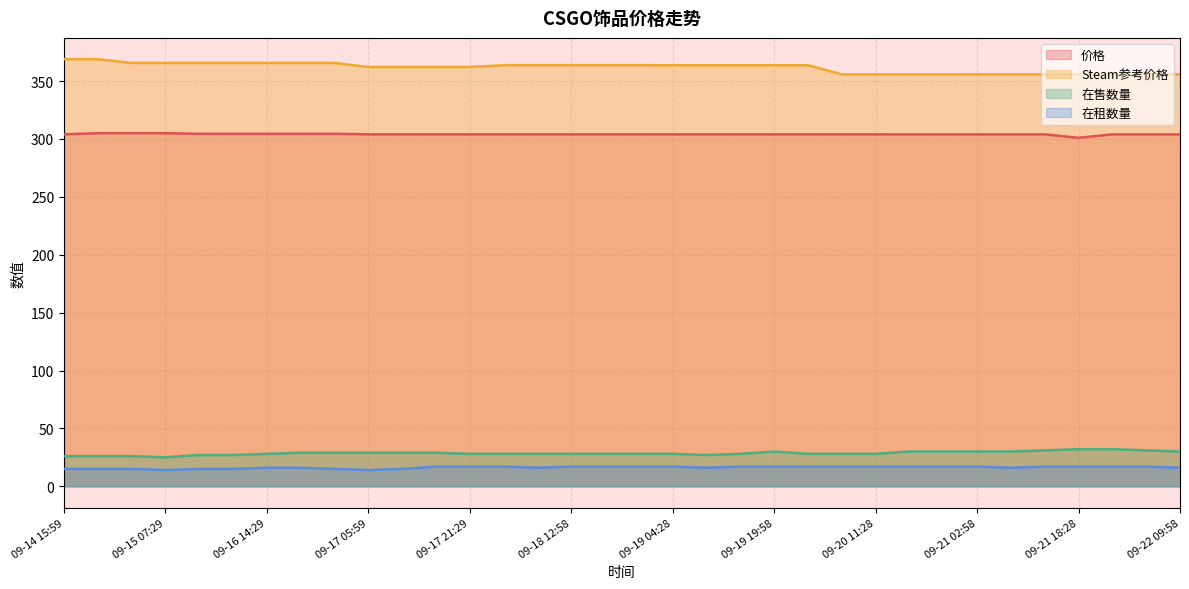

What is the average value of the 在售数量 series?

28.6